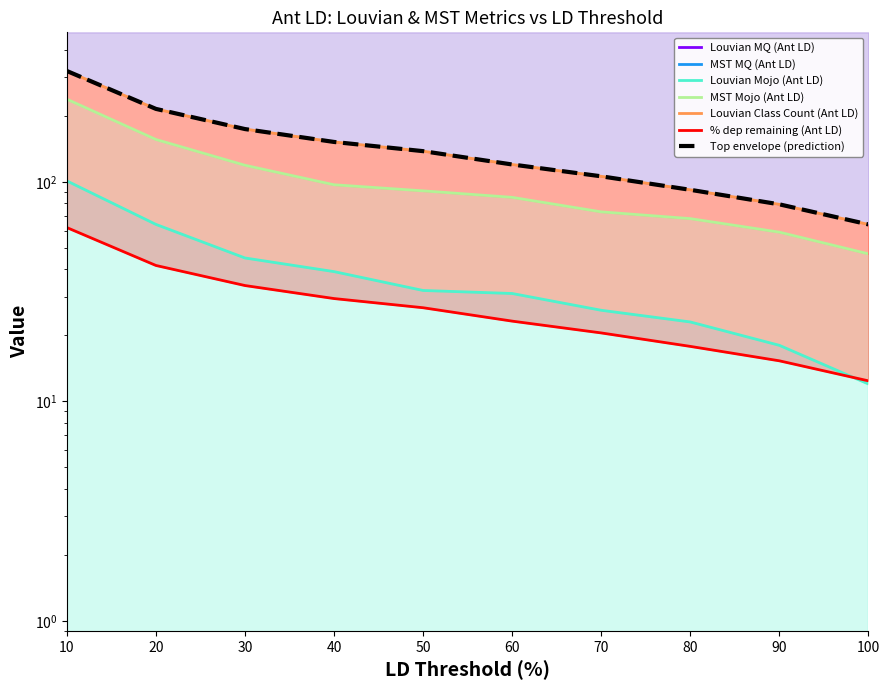

What is the difference between the MST Mojo (Ant LD) values at 30 and 10?

119.0